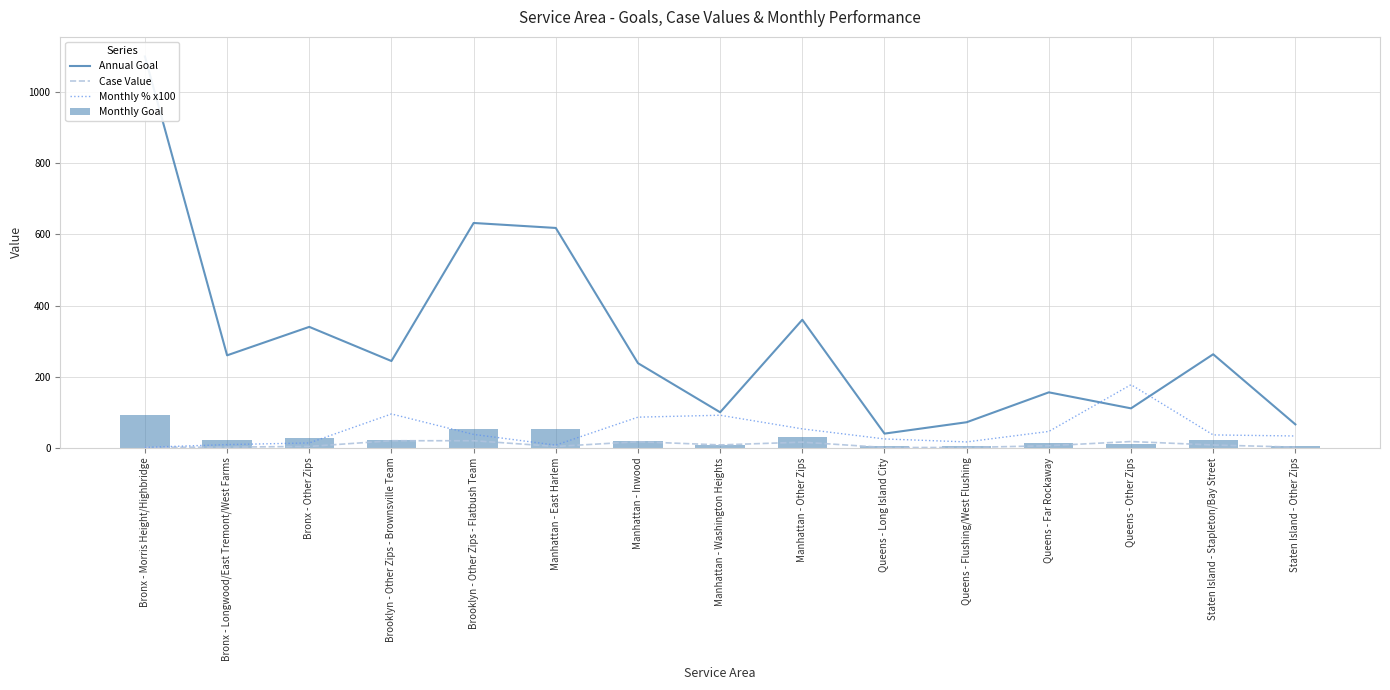

Rank the categories by Monthly Goal value from lowest to highest.

Queens - Long Island City, Queens - Flushing/West Flushing, Staten Island - Other Zips, Manhattan - Washington Heights, Queens - Other Zips, Queens - Far Rockaway, Manhattan - Inwood, Brooklyn - Other Zips - Brownsville Team, Bronx - Longwood/East Tremont/West Farms, Staten Island - Stapleton/Bay Street, Bronx - Other Zips, Manhattan - Other Zips, Manhattan - East Harlem, Brooklyn - Other Zips - Flatbush Team, Bronx - Morris Height/Highbridge